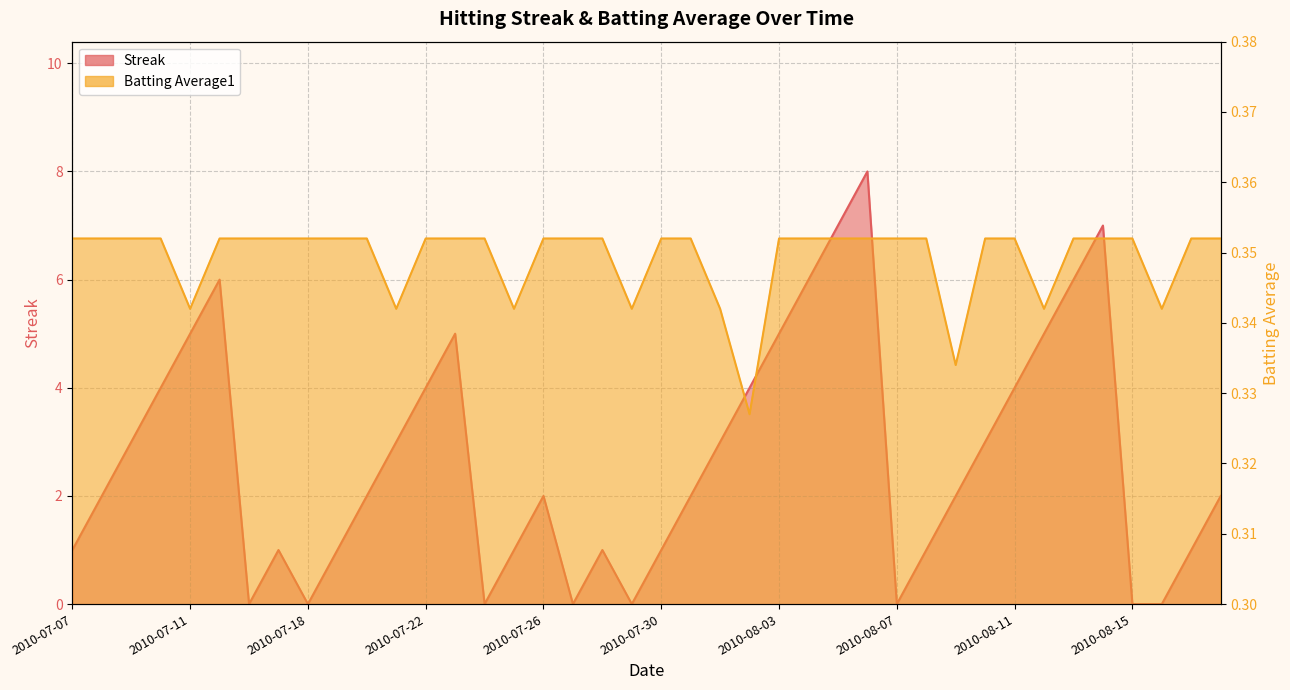

What is the difference between the Streak values at 2010-08-12 and 2010-07-08?

3.0